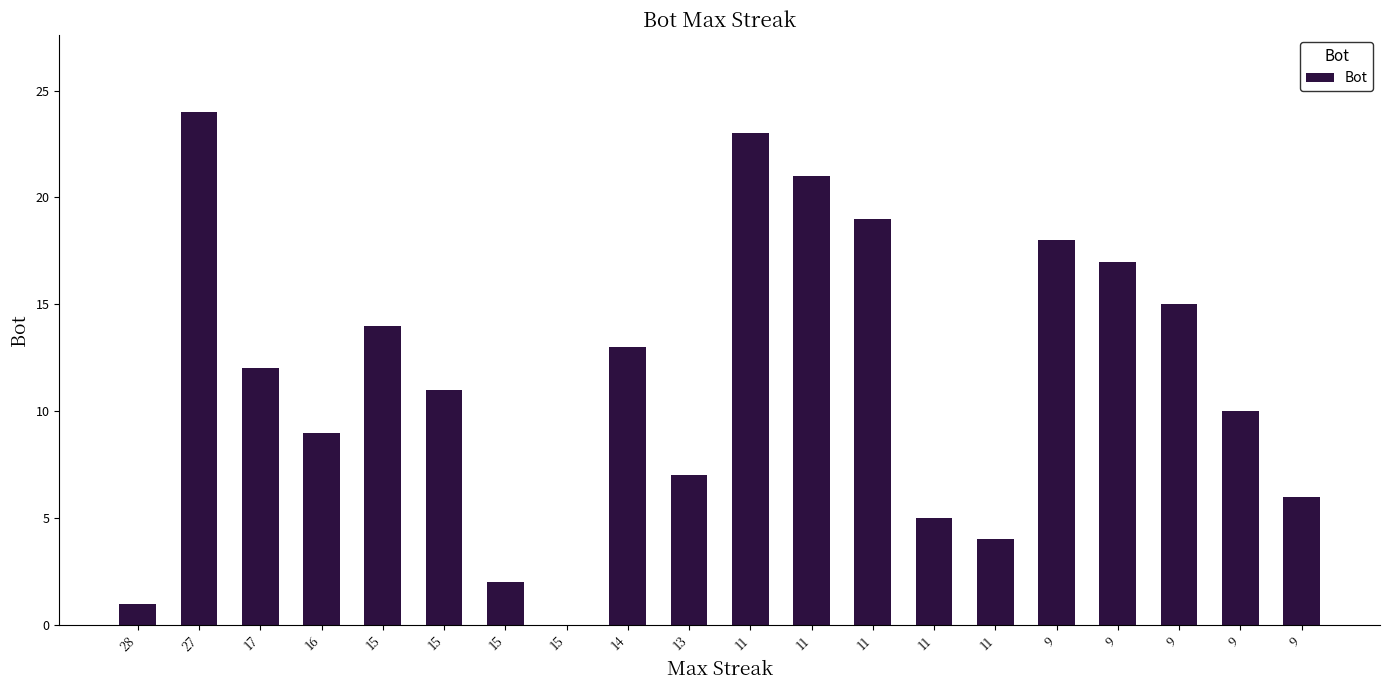

At which category does the chart reach its minimum across all series?

15